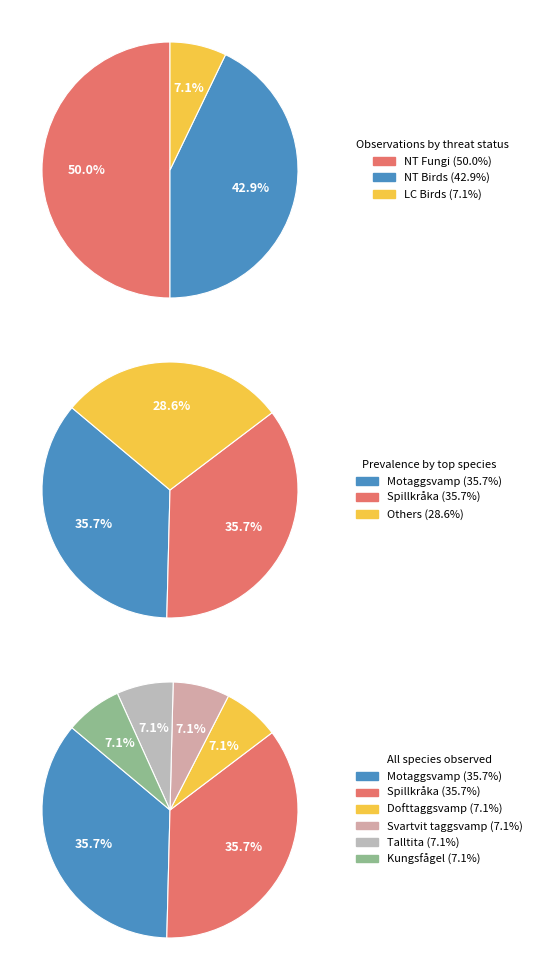

Is the sum of Svartvit taggsvamp and Motaggsvamp greater than half?

No